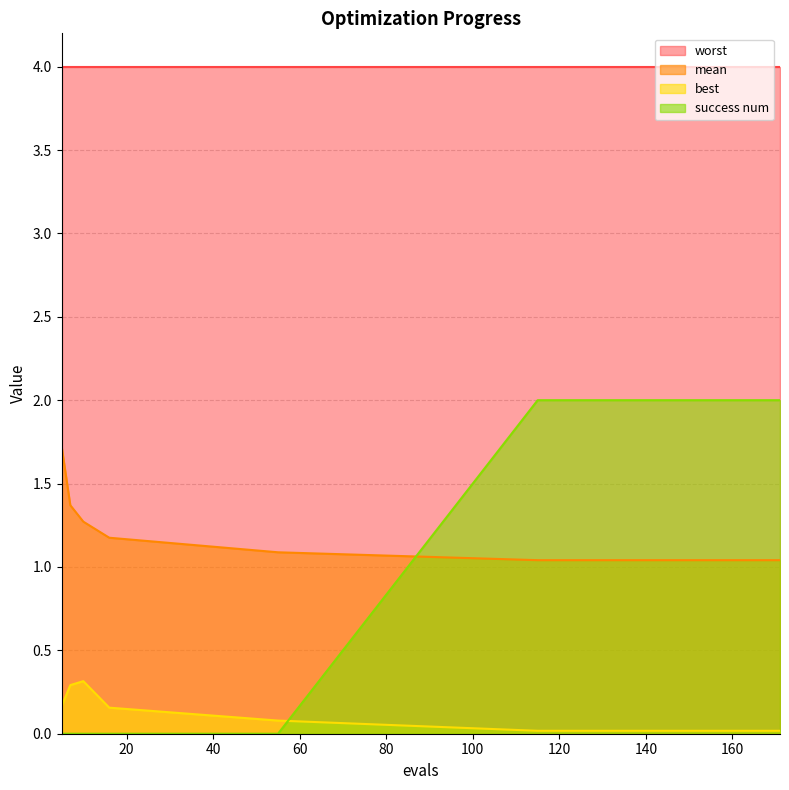

Which series ends up on top after the final intersection of success num and best?

success num